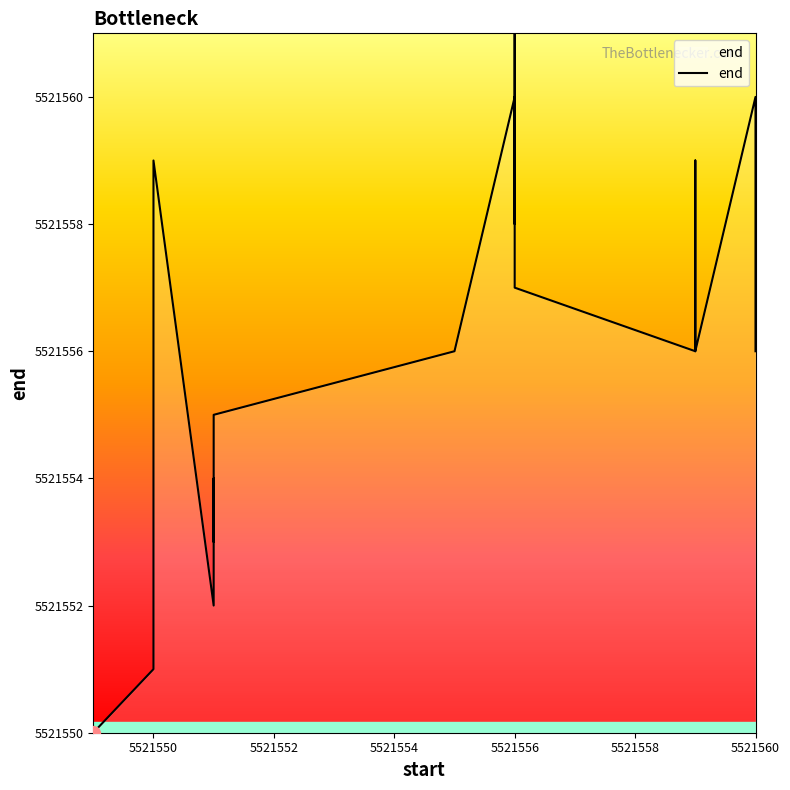

How many data points are above 5521556?

9